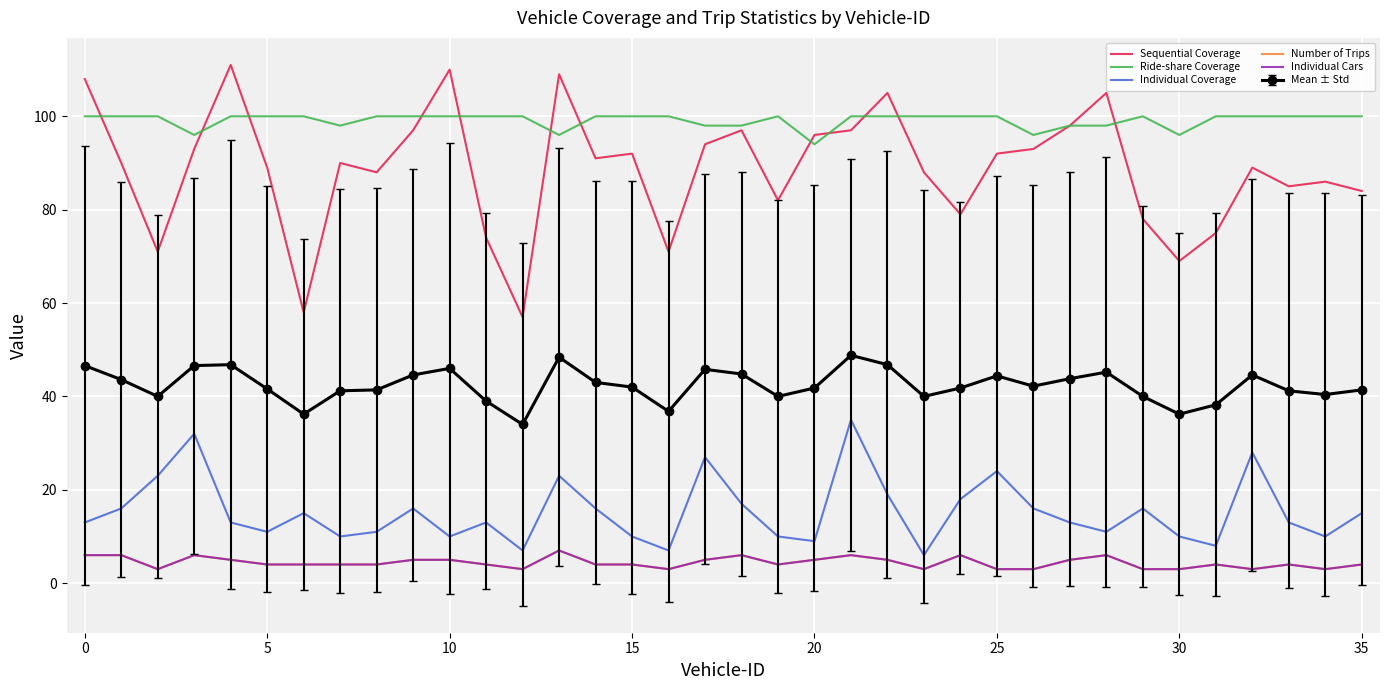

How many data points does each series have?

36